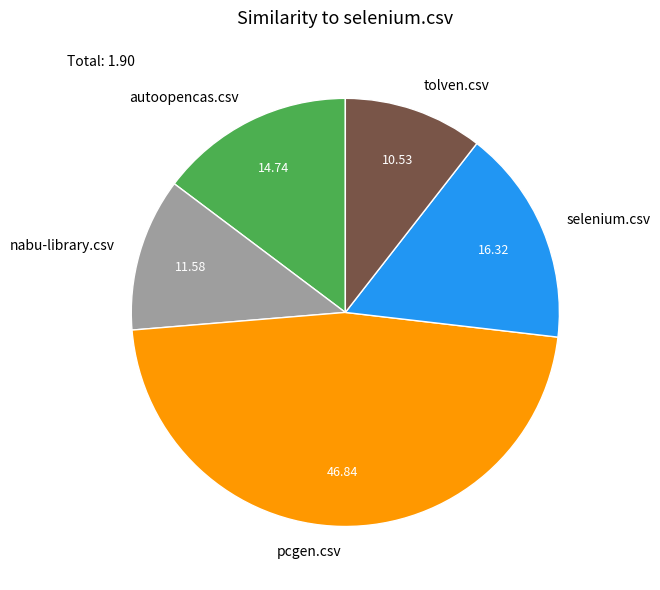

Which has a higher value, pcgen.csv or nabu-library.csv?

pcgen.csv